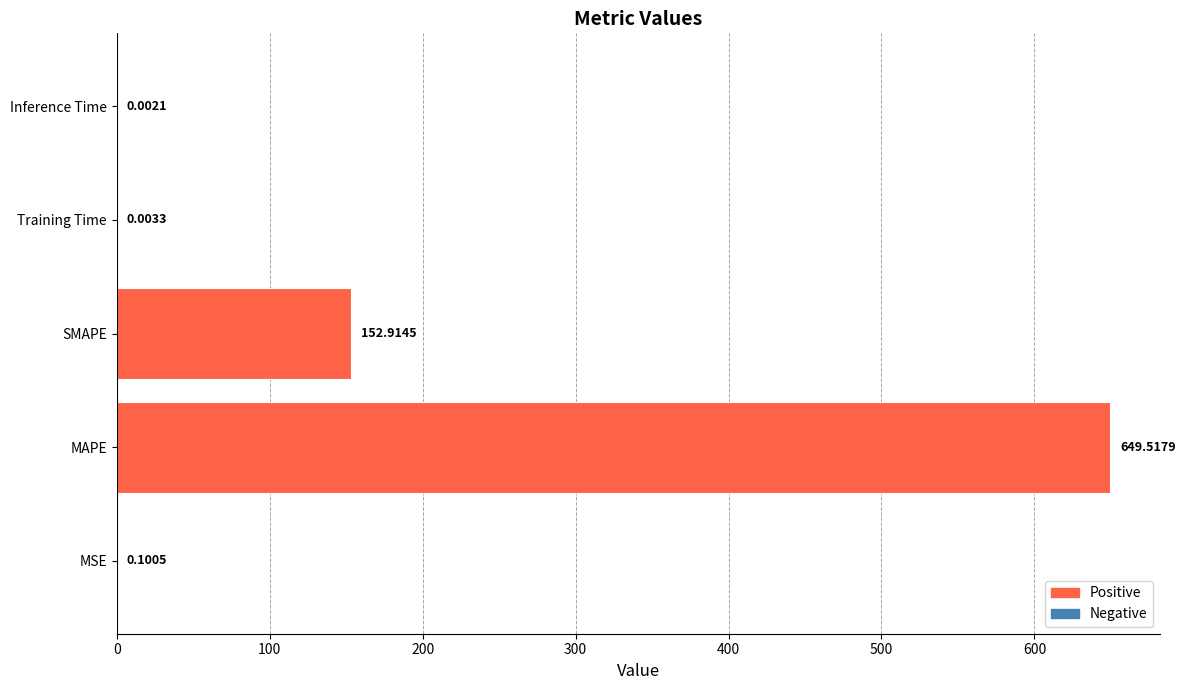

Where is the data nearest to the value 324?

SMAPE